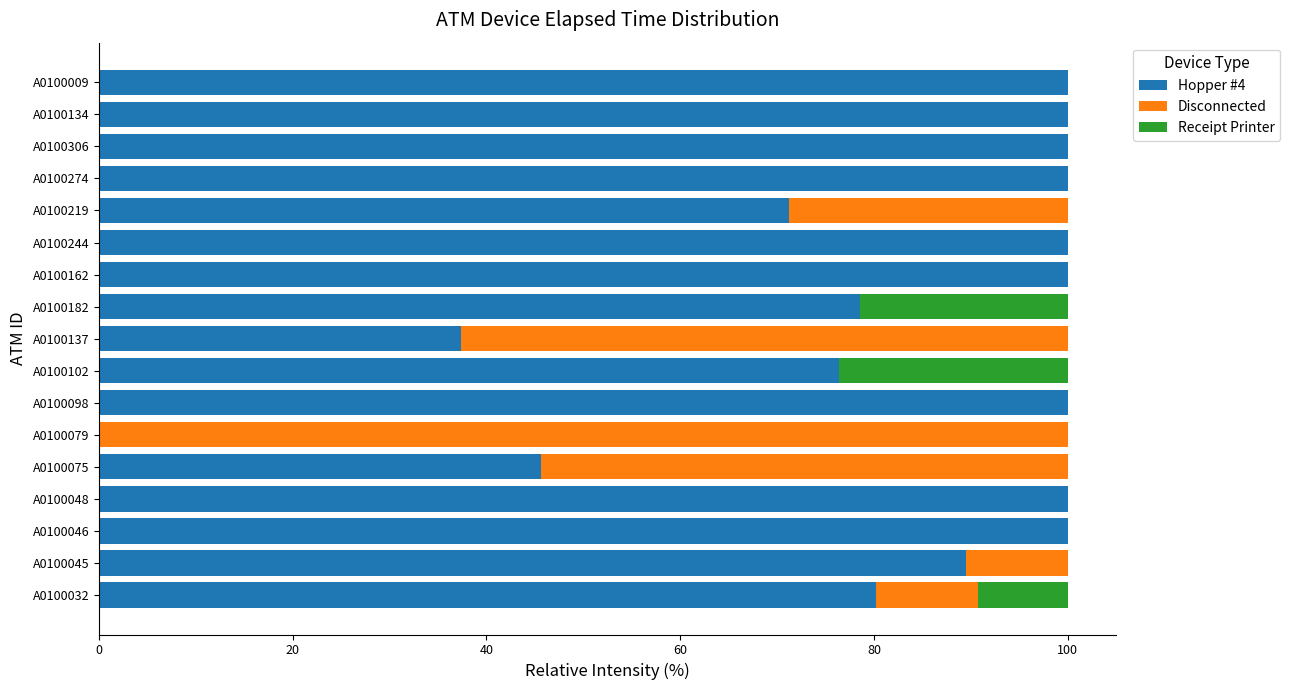

What is the total value across all series at A0100244?

100.0